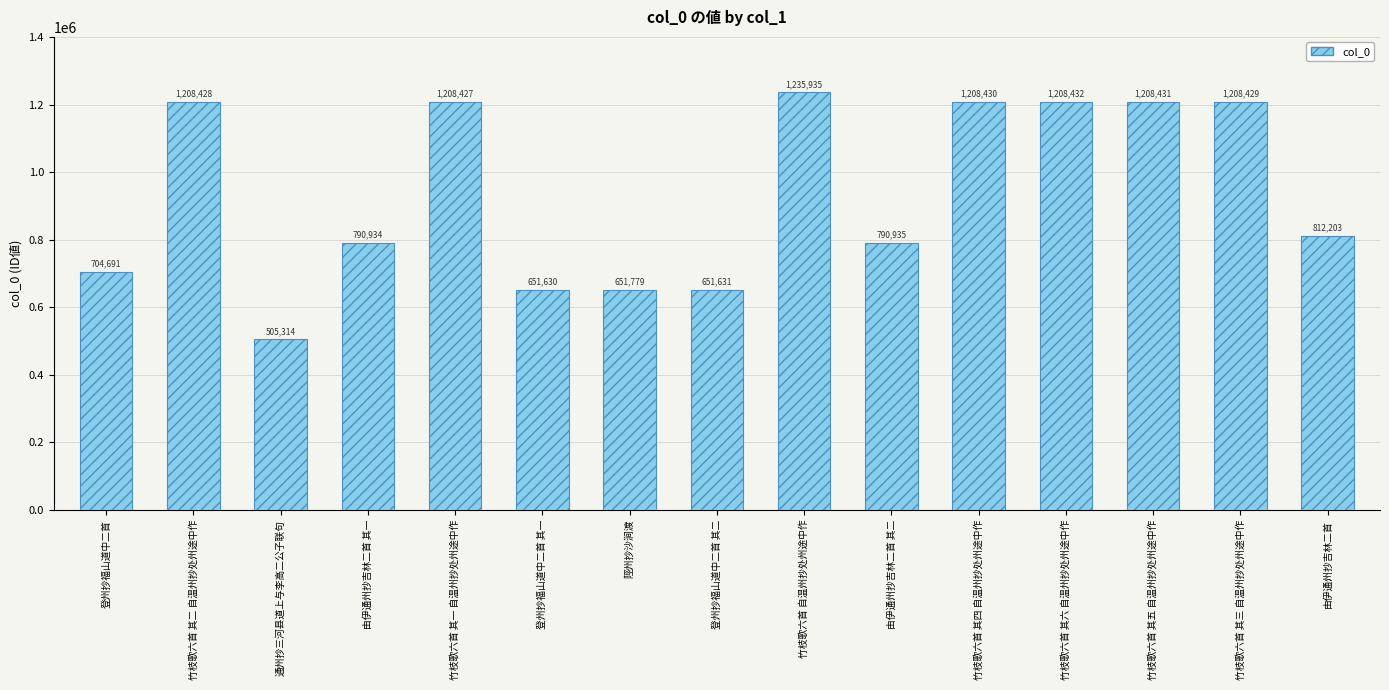

The value at 登州抄福山道中二首 其一 is 203030. True or false?

False